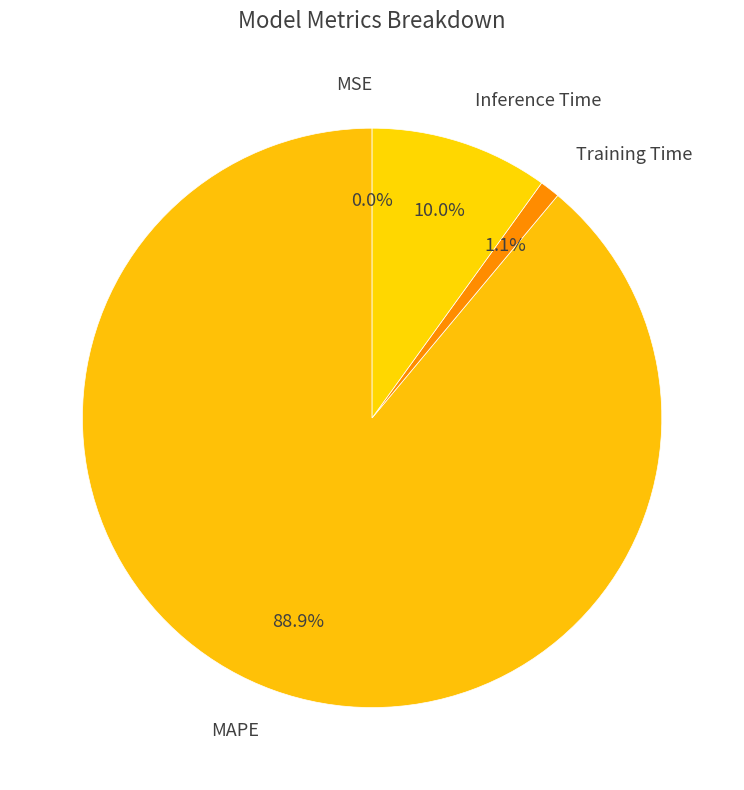

True or false: MAPE accounts for 74% of the total.

False